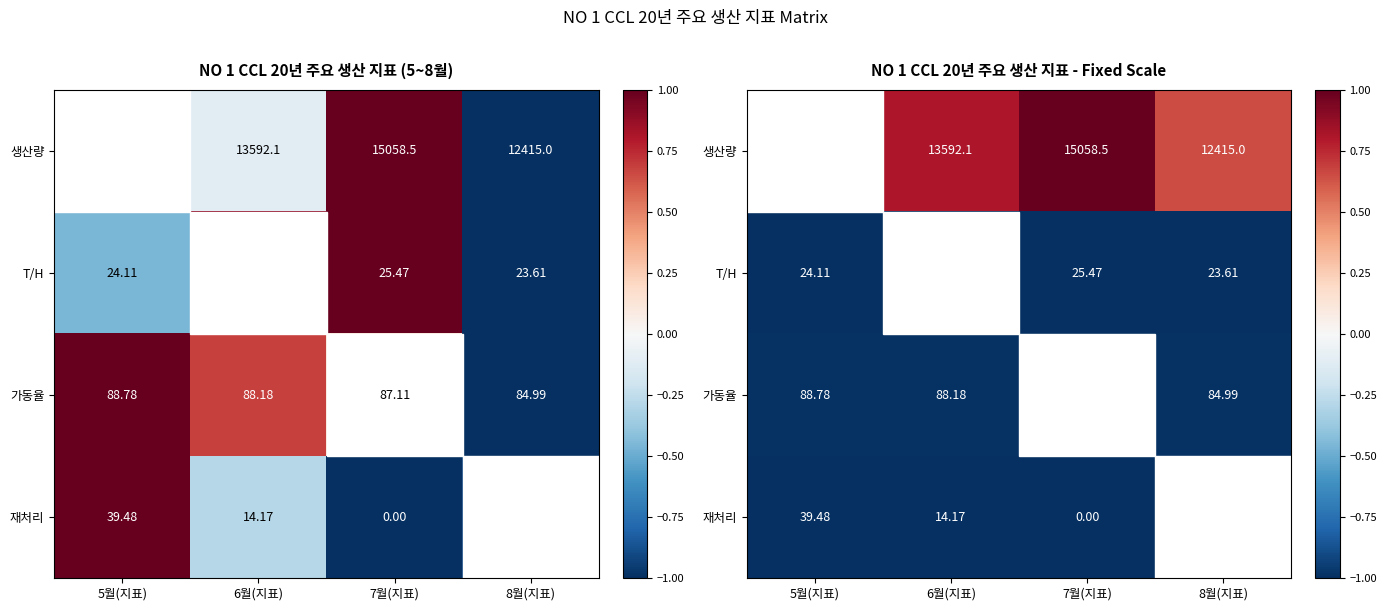

What is the difference between the maximum and minimum values in the 생산량 series?

0.4